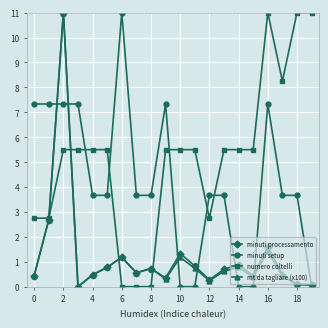

At how many categories does at least one series exceed 5?

17